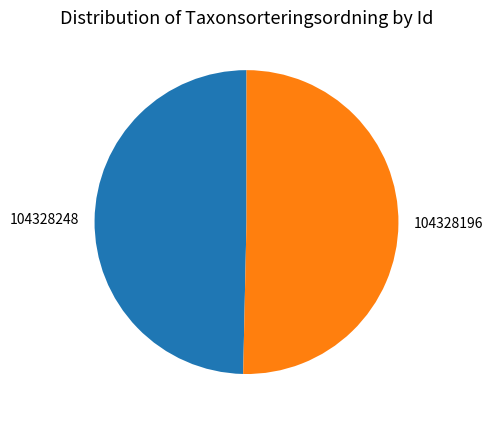

How many segments does this pie chart have?

2